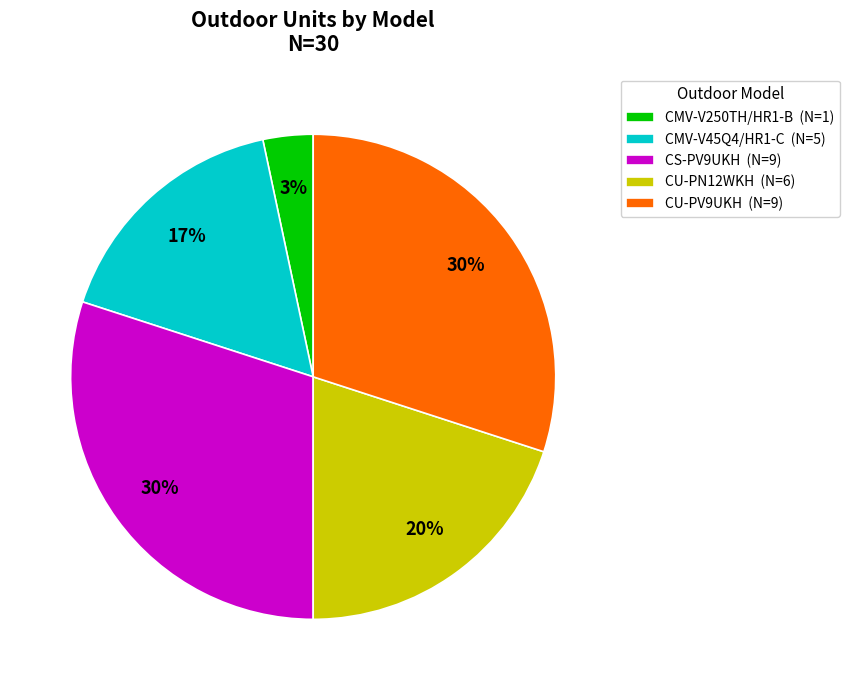

To the nearest percent, what is the difference between the CU-PN12WKH and CU-PV9UKH slice percentages?

10%